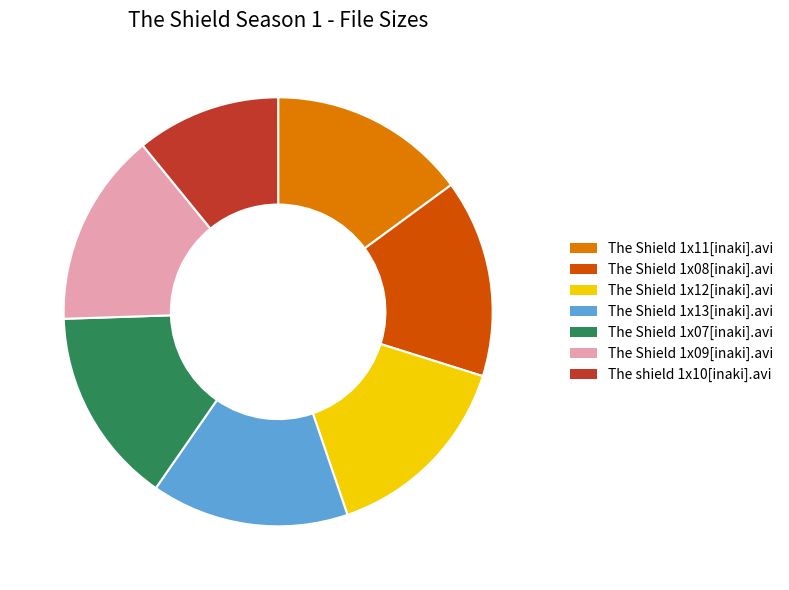

True or false: The Shield 1x11[inaki].avi accounts for 23% of the total.

False